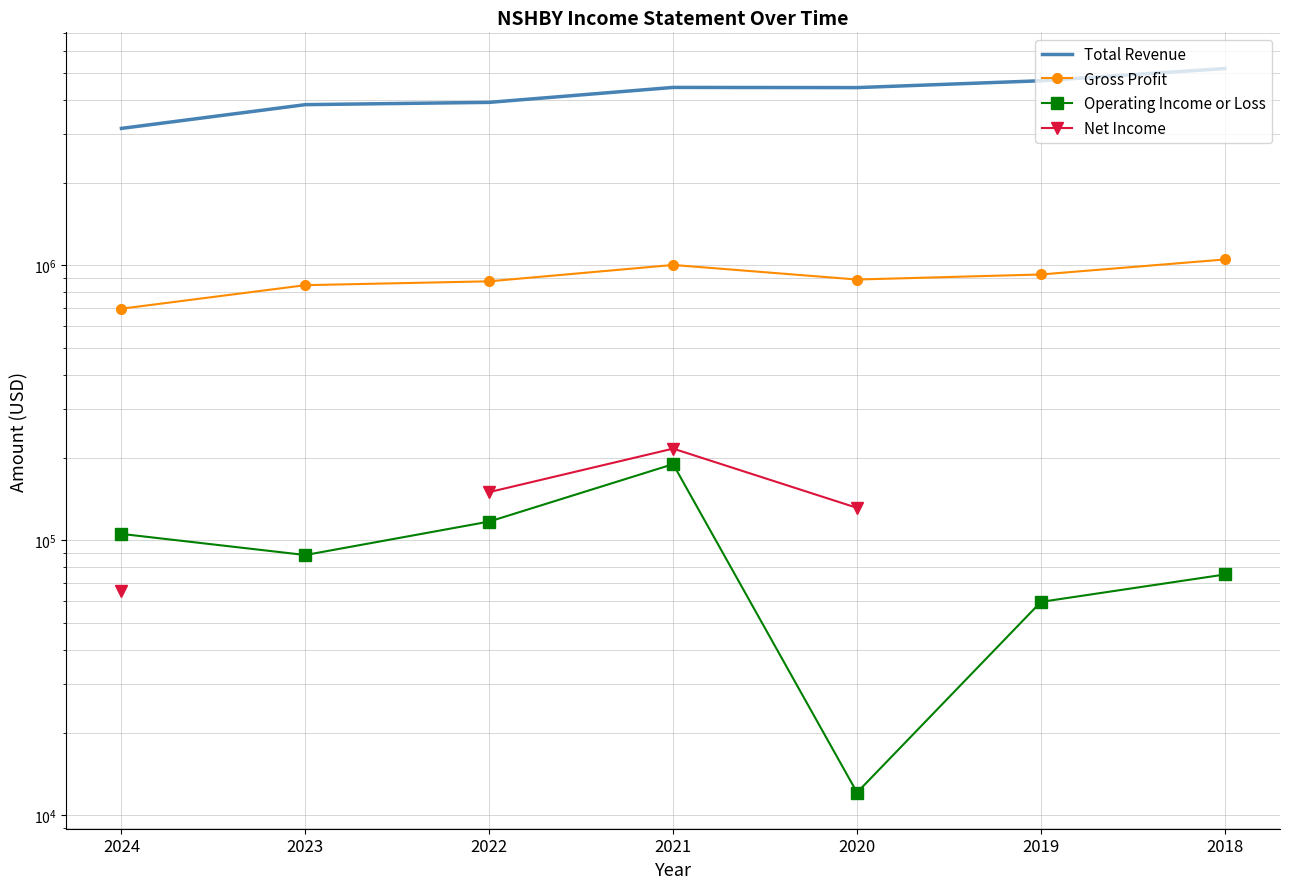

What is the difference between the second highest and second lowest values in the Total Revenue series?

850300.0